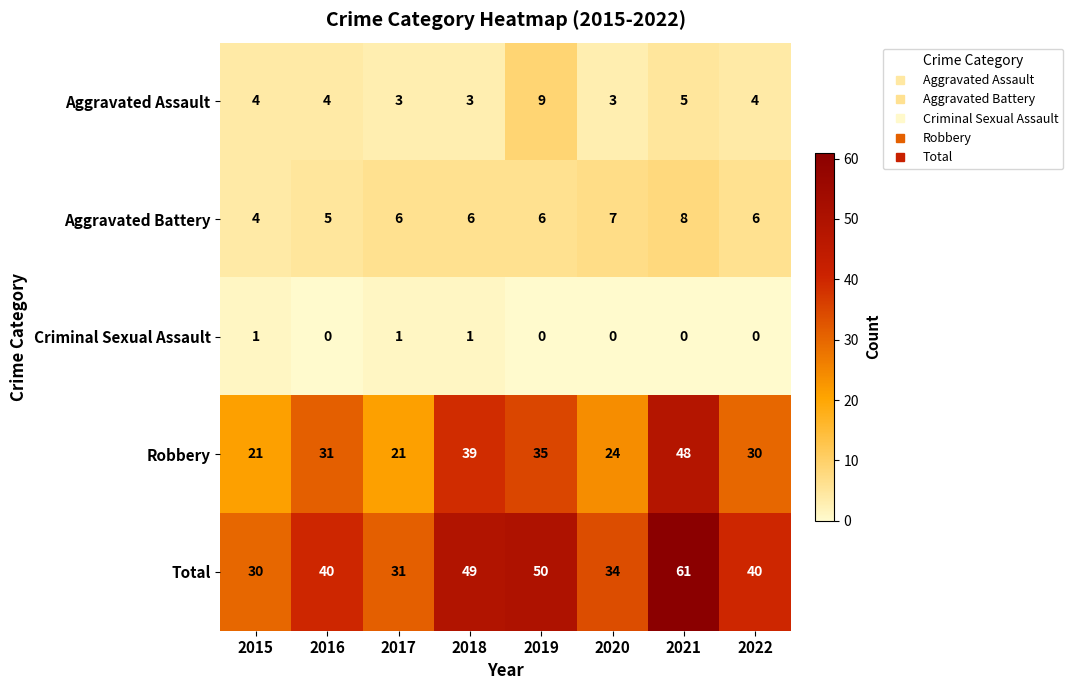

What is the average value of the Aggravated Assault series?

4